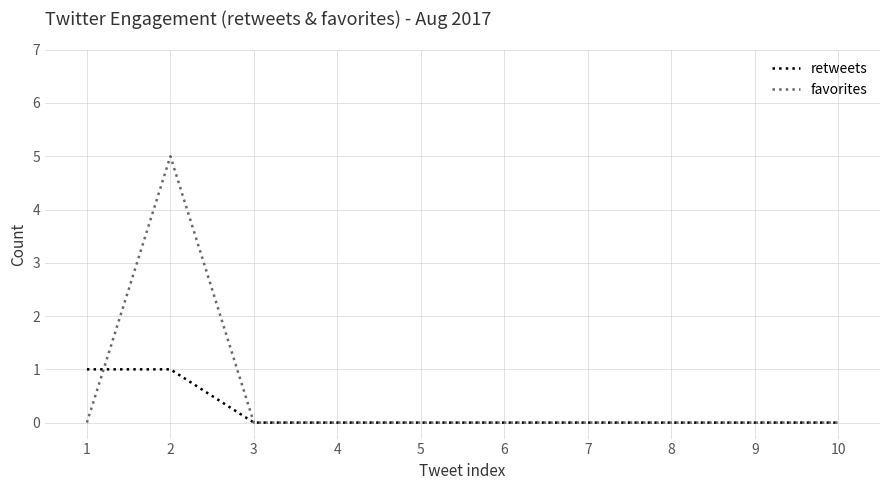

Rank the series by their maximum value, from lowest to highest.

retweets, favorites